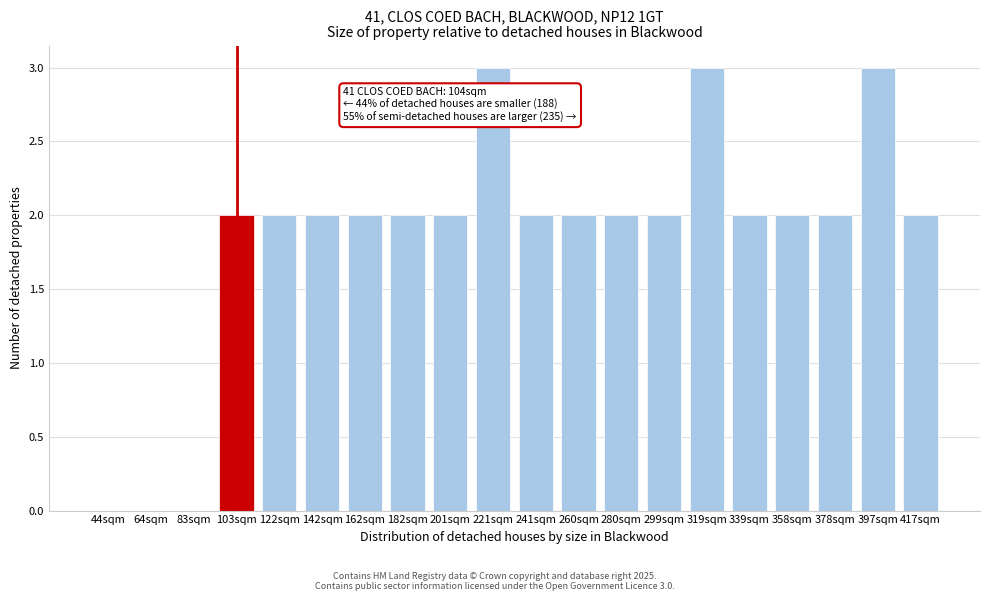

Reading left to right, list all the values displayed in this chart.

44sqm=0	64sqm=0	83sqm=0	103sqm=2	122sqm=2	142sqm=2	162sqm=2	182sqm=2	201sqm=2	221sqm=3	241sqm=2	260sqm=2	280sqm=2	299sqm=2	319sqm=3	339sqm=2	358sqm=2	378sqm=2	397sqm=3	417sqm=2